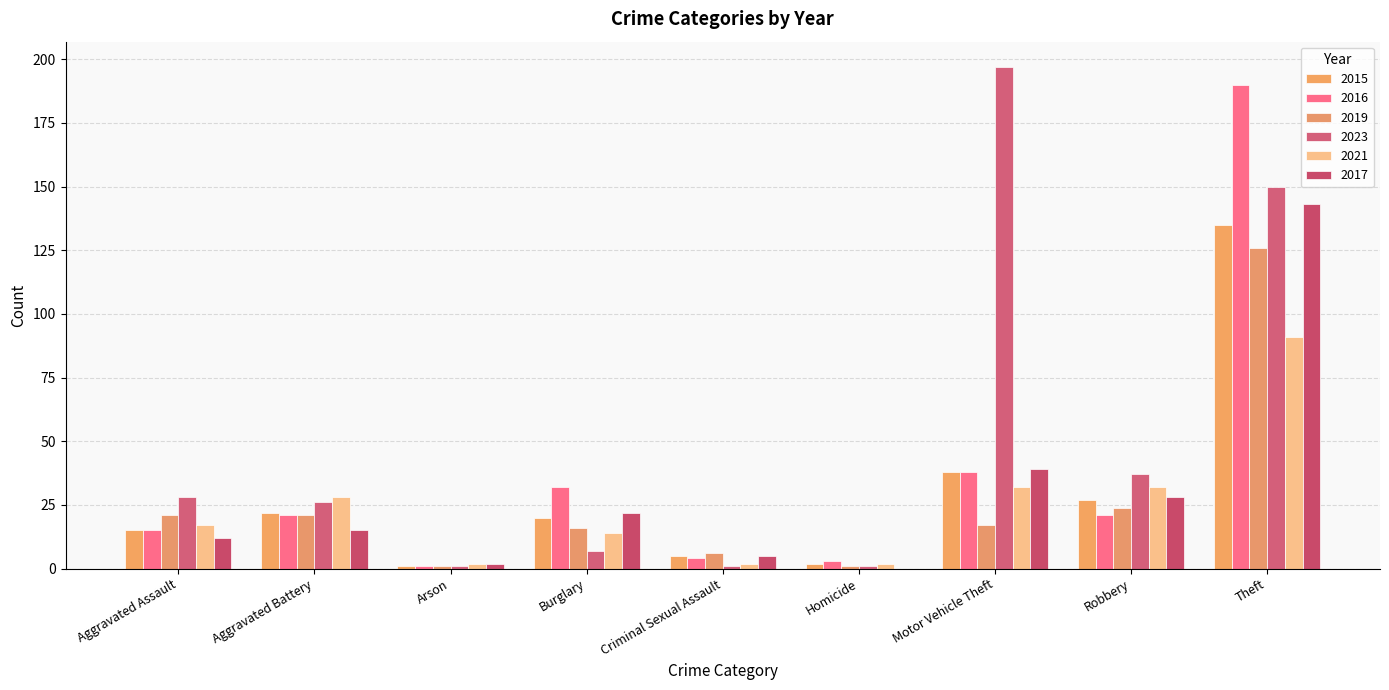

Count the number of data series in this chart.

6